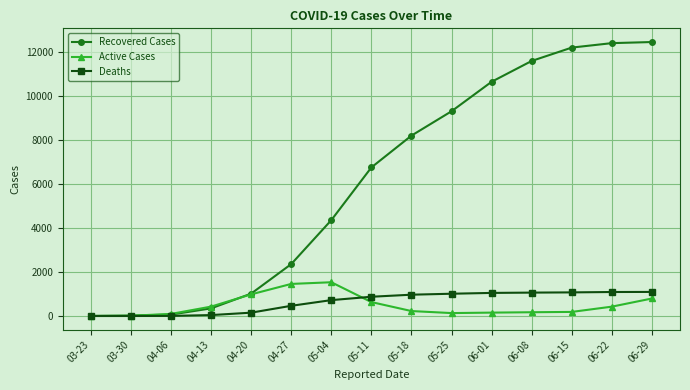

What is the greatest value displayed?

12432